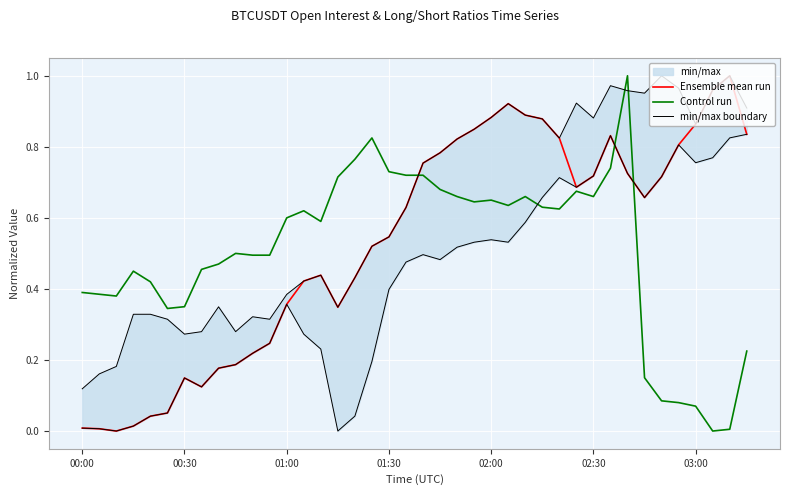

The Control run series shows 0.4 at 01:00. True or false?

False